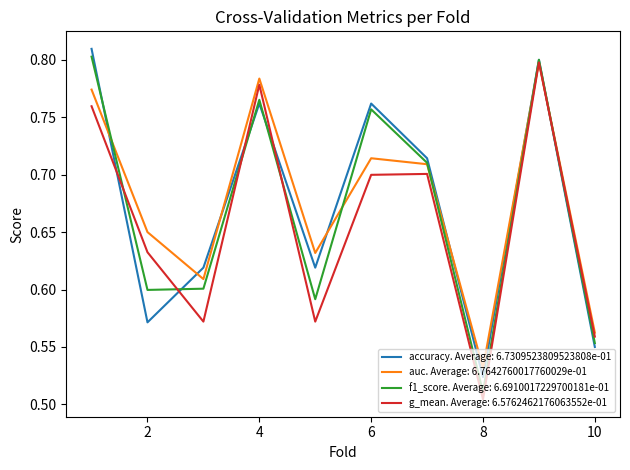

At which category does the chart reach its minimum across all series?

8